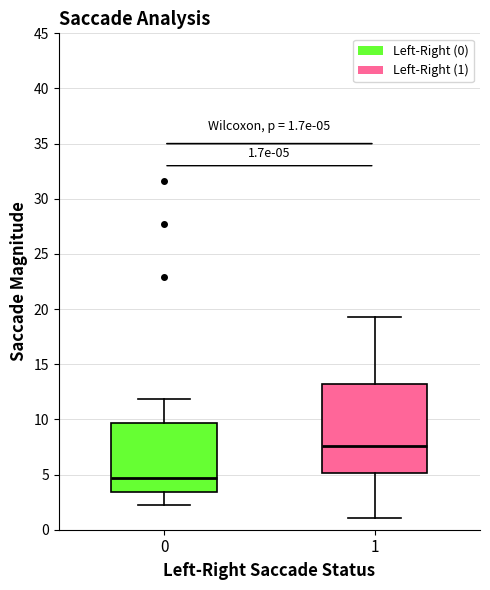

Which box has the lowest median line?

0